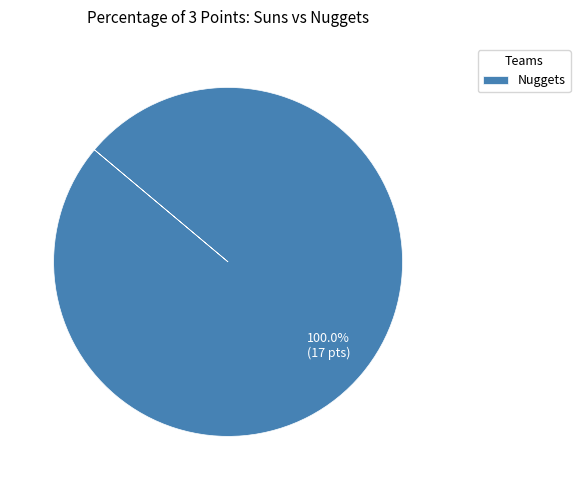

Is there a majority slice in this chart?

Yes